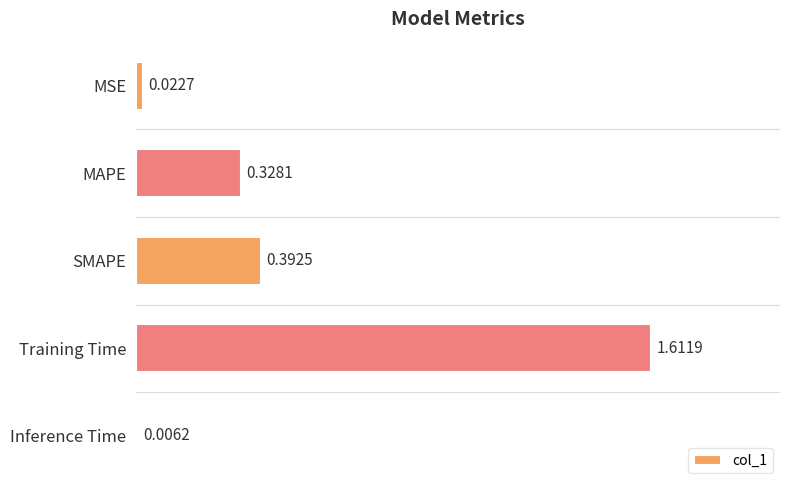

What is the sum of the values at MAPE and SMAPE?

0.7